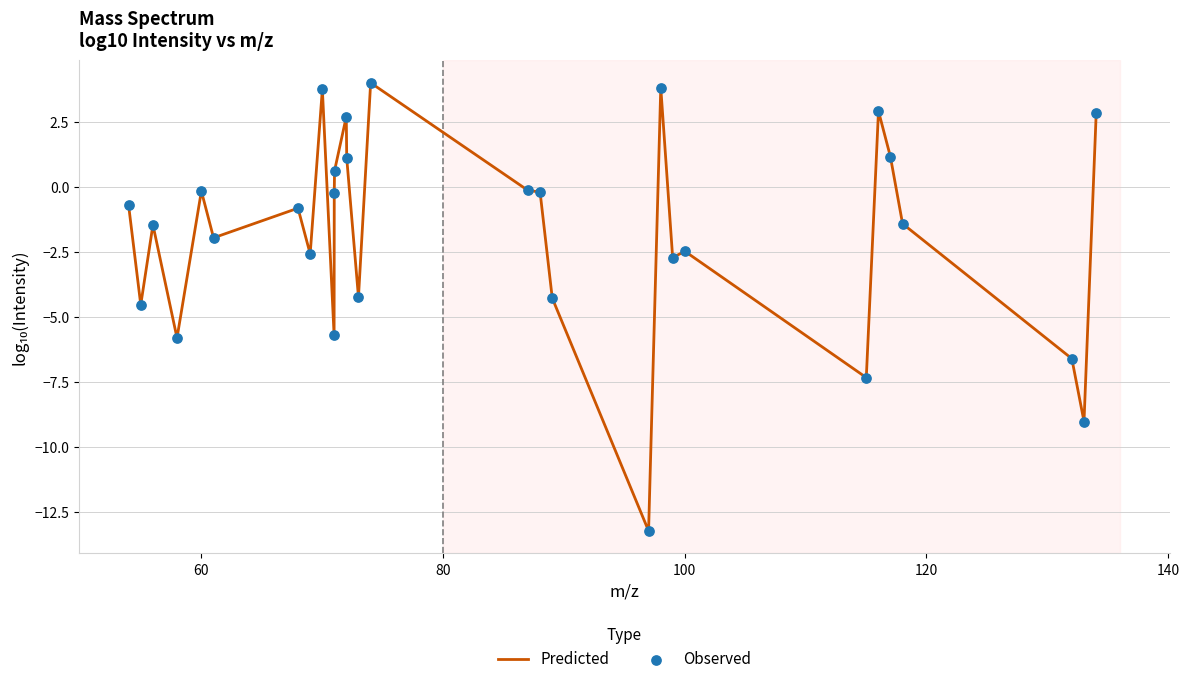

What is the difference between the maximum and minimum values?

17.2